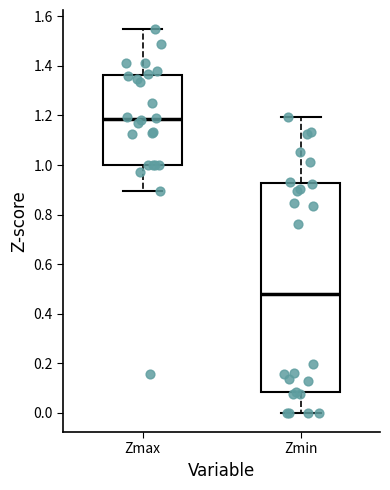

Reading left to right, read every box against the y-axis: the position of its median line, the range the box covers, and the ends of its whiskers. The values are not printed on the chart, so give them approximately, as read against the axis.

Zmax: median 1.18, box 1.00 to 1.36, whiskers 0.90 to 1.54
Zmin: median 0.48, box 0.08 to 0.92, whiskers 0.00 to 1.20